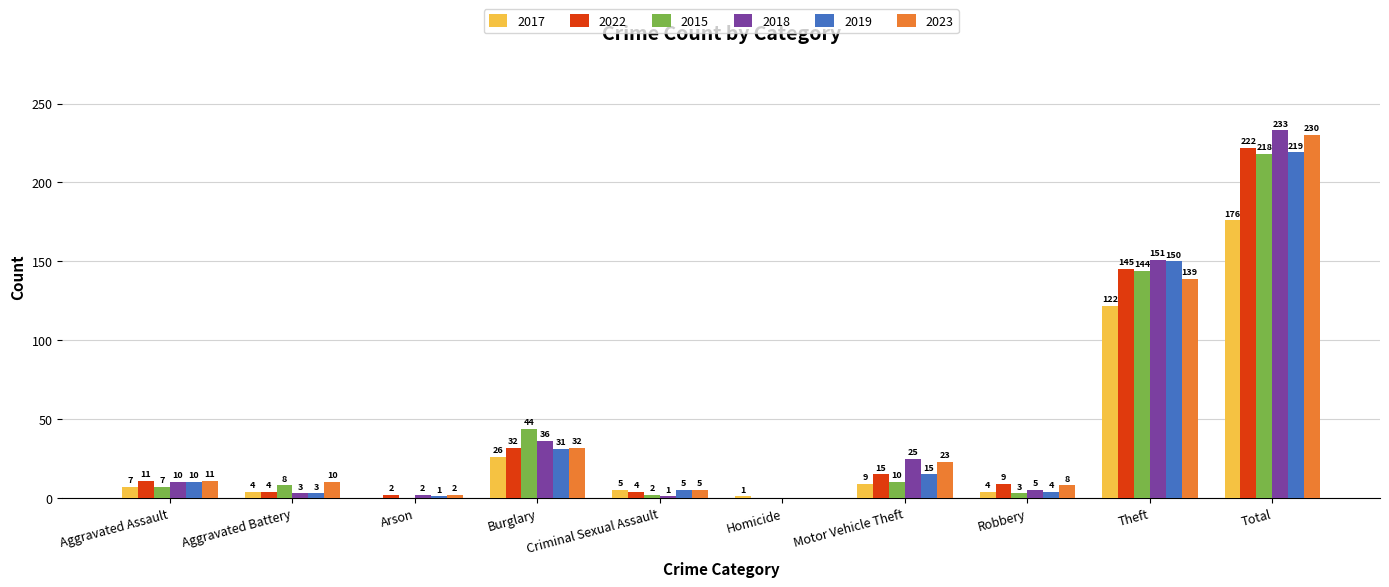

Which series has the largest total across all categories?

2018